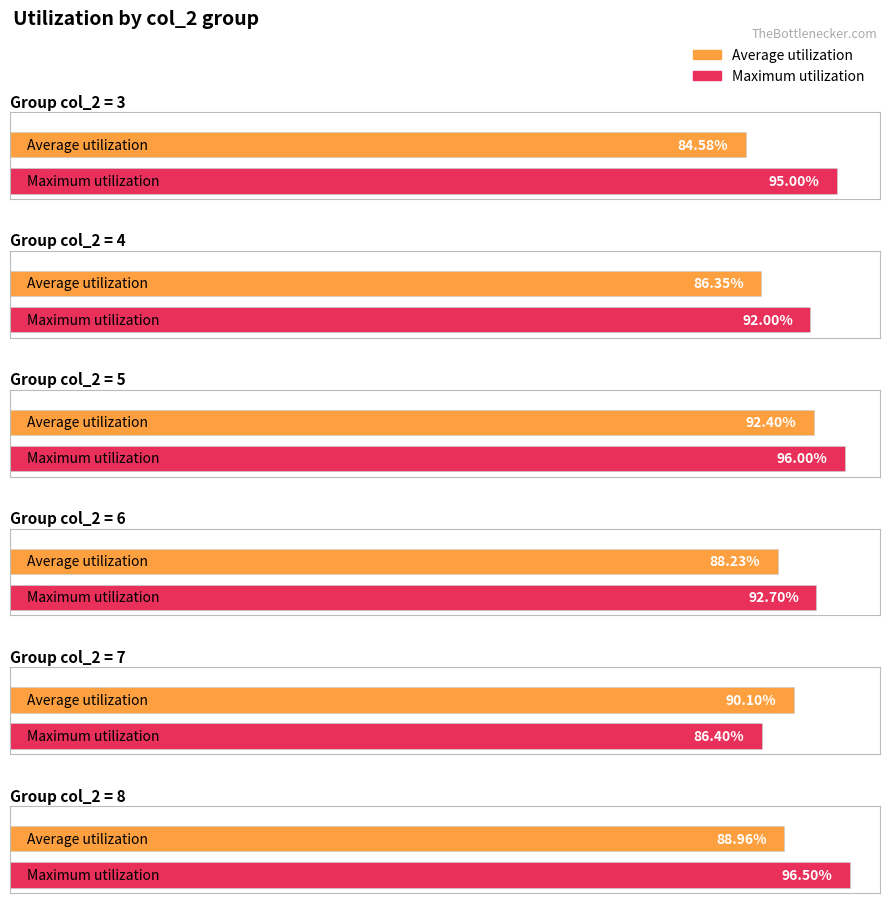

Rank the series by their average value, from highest to lowest.

Maximum utilization, Average utilization